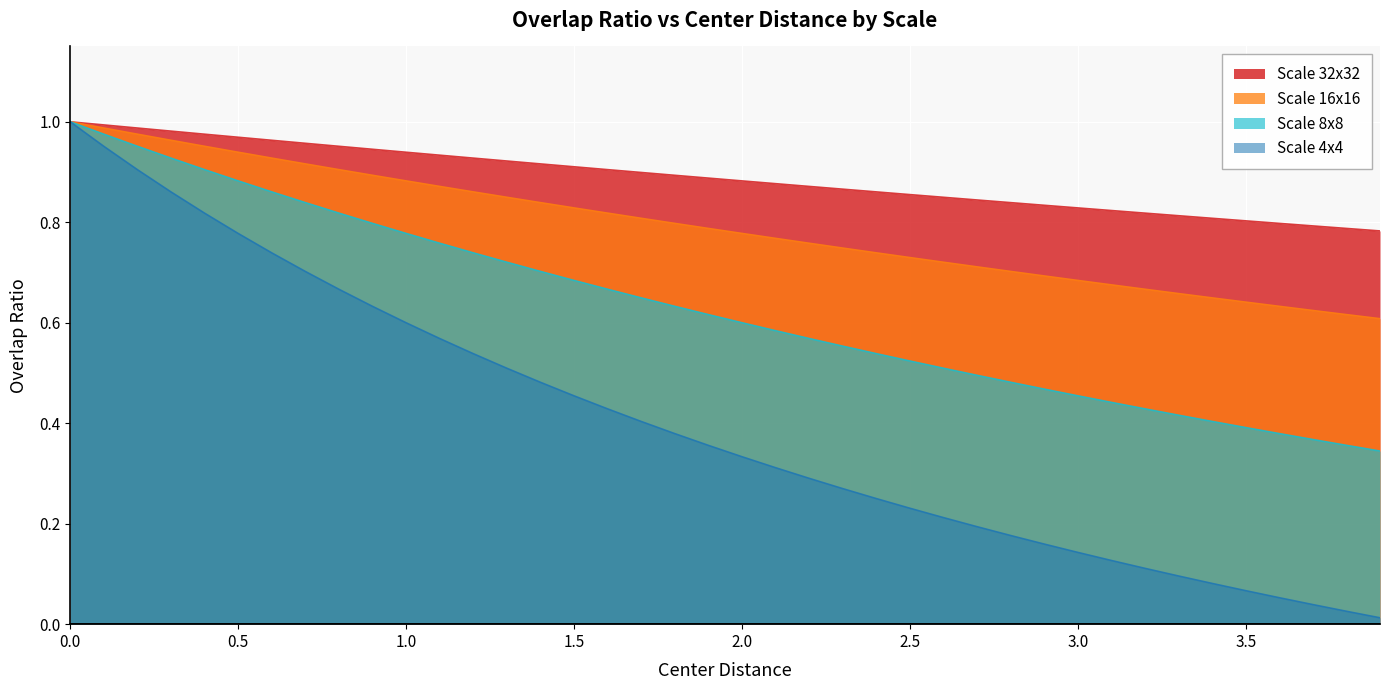

What is the highest value of the Scale 16x16 series?

1.0